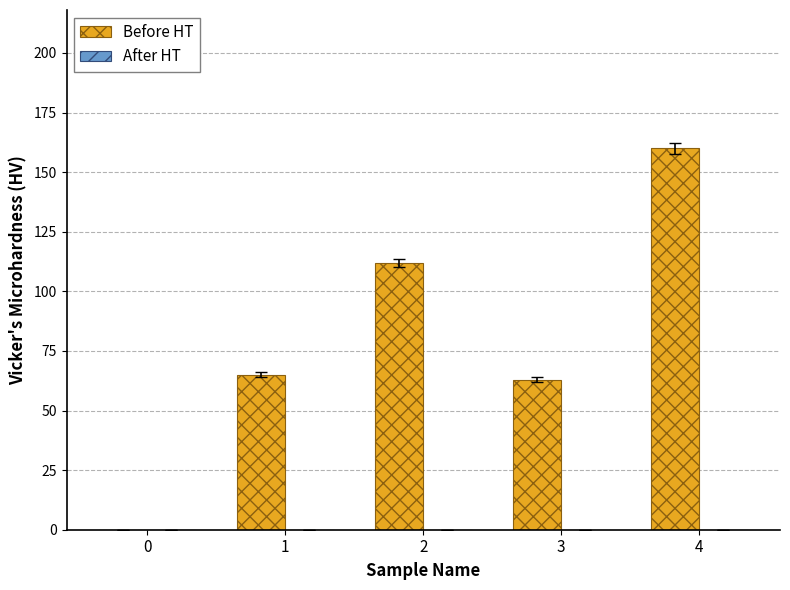

Are the bars horizontal?

No